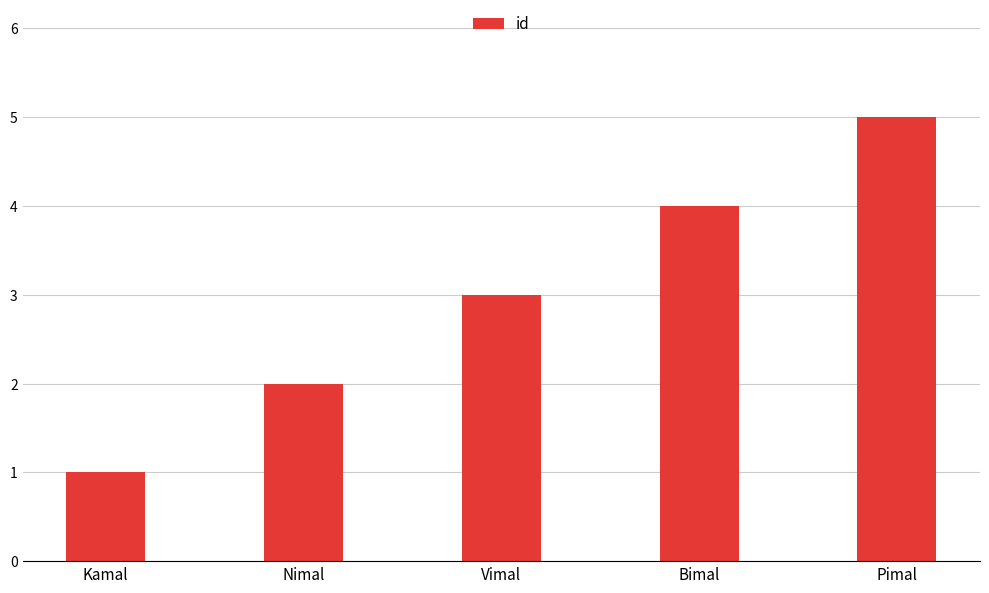

How many bars are there in total?

5